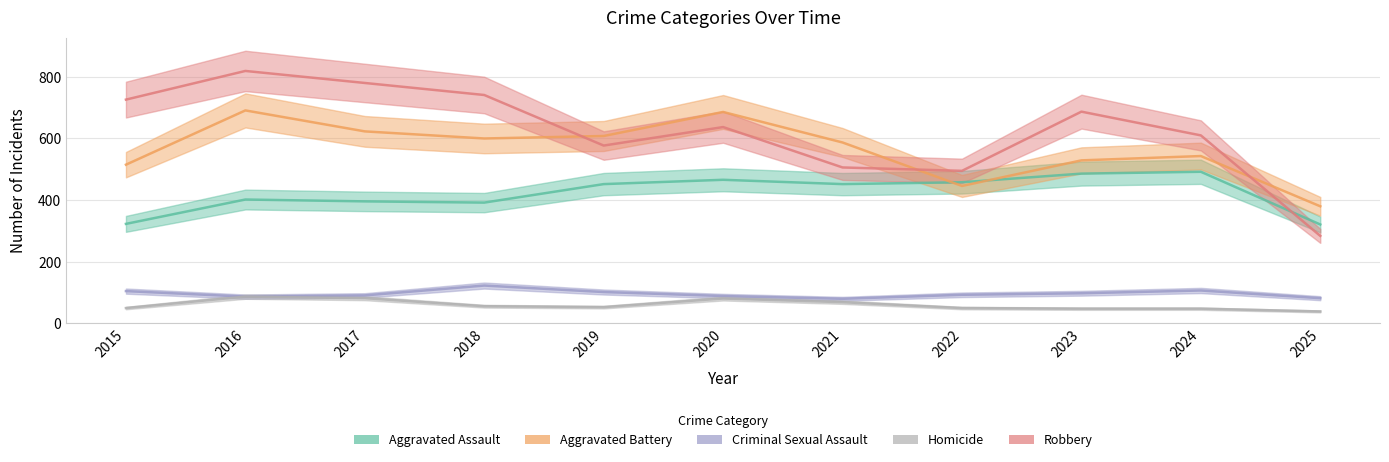

What are all the series names shown in the legend?

Aggravated Assault, Aggravated Battery, Criminal Sexual Assault, Homicide, Robbery